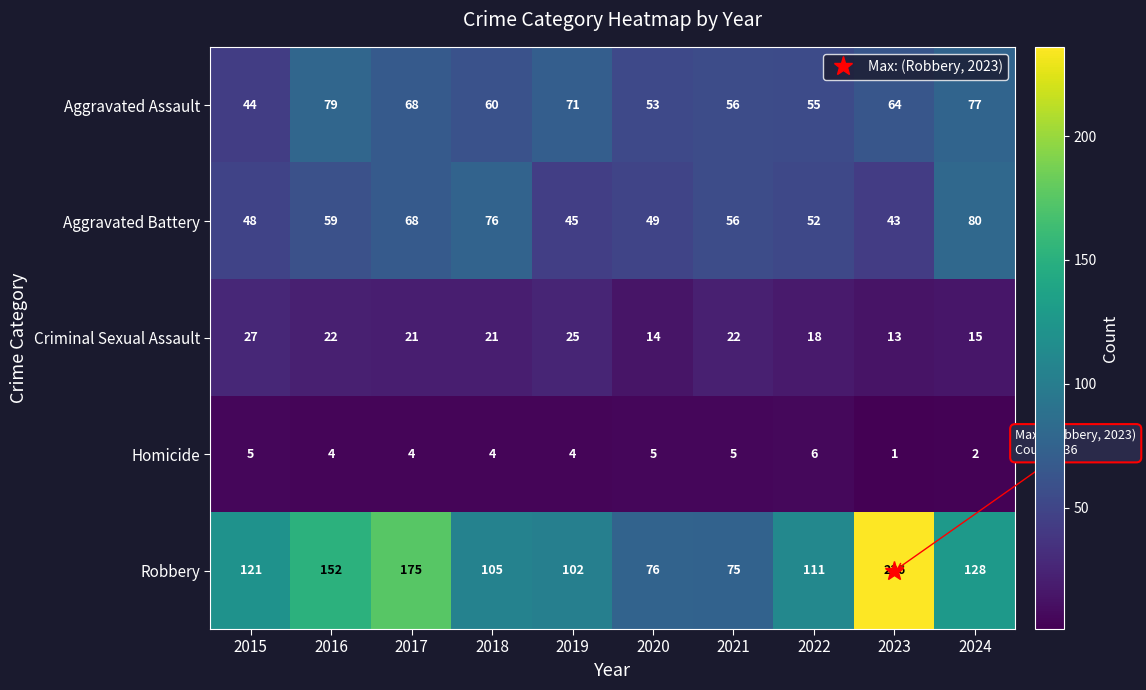

Which series has the largest total across all categories?

Robbery